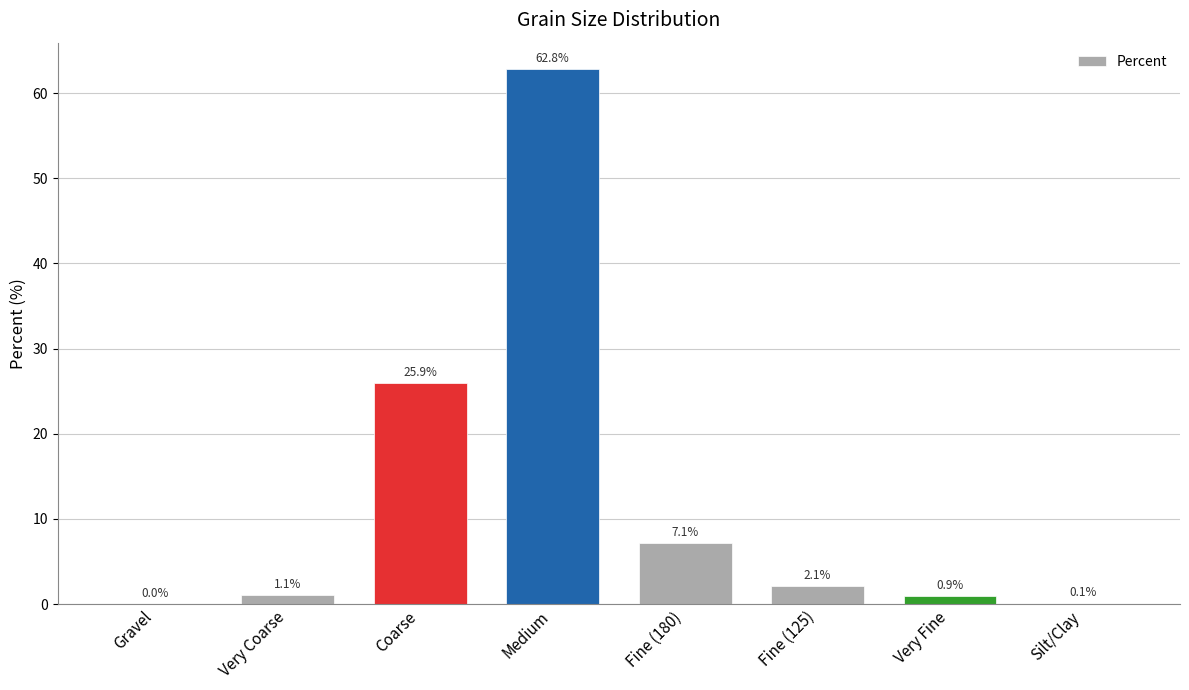

Which has a higher value, Gravel or Silt/Clay?

Silt/Clay